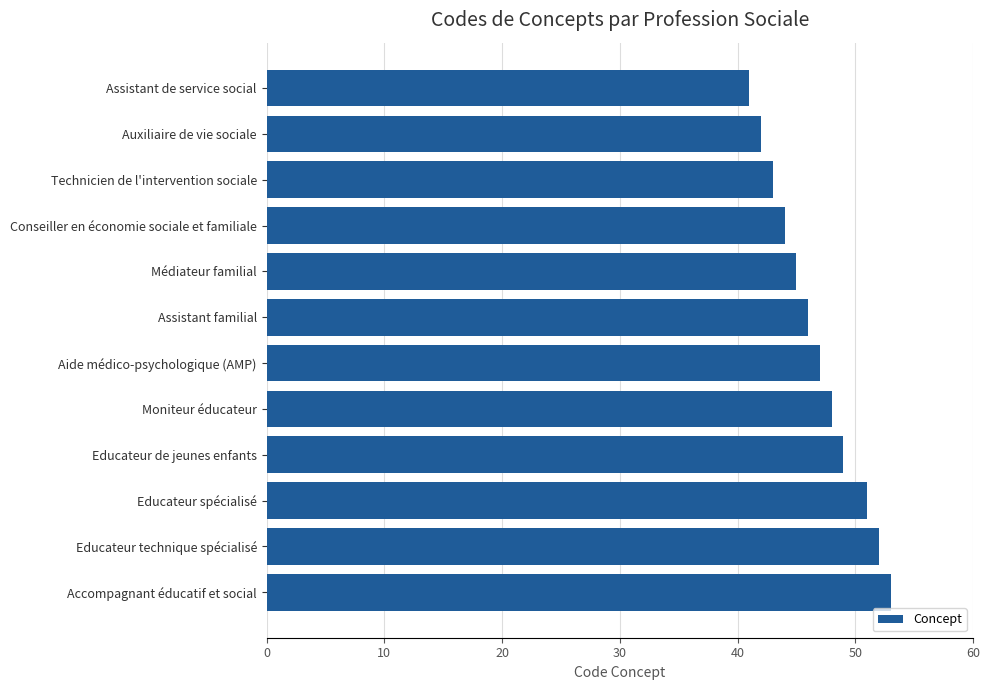

At which category does the chart reach its minimum across all series?

Assistant de service social